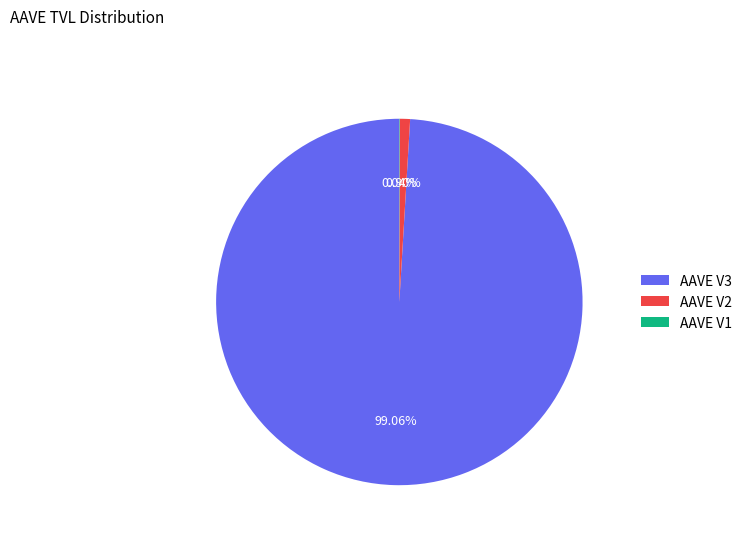

Approximately how many times larger is the value at AAVE V3 compared to AAVE V2?

110.0